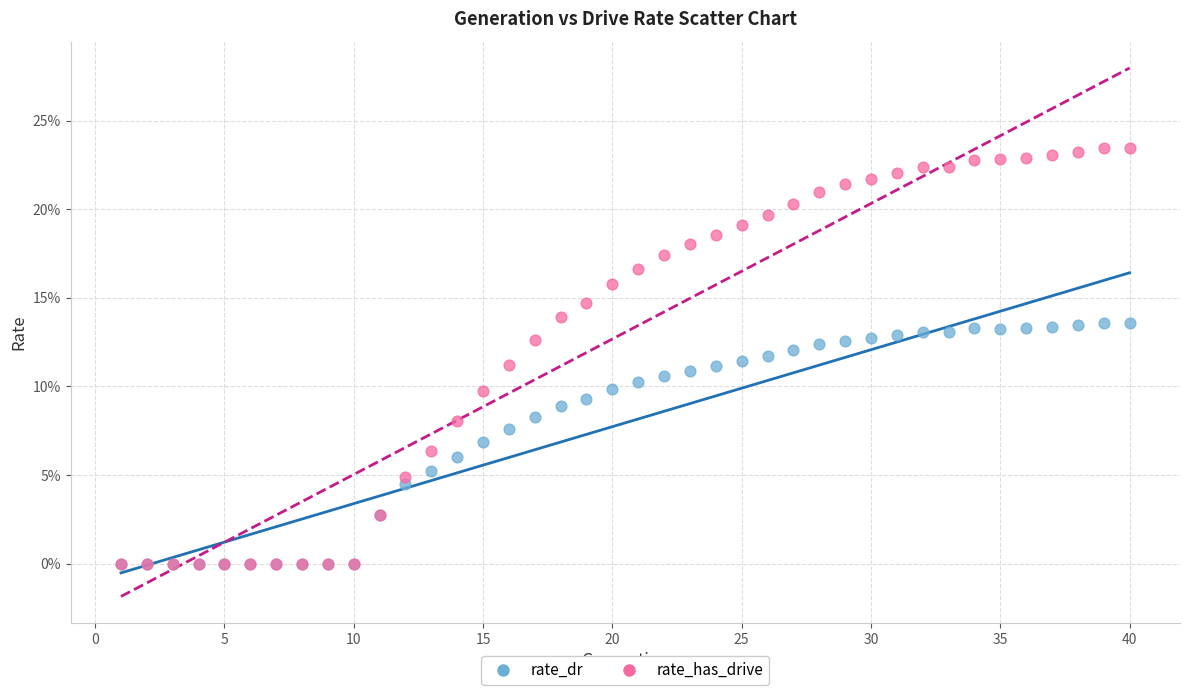

Which series reaches the maximum Y coordinate?

rate_has_drive